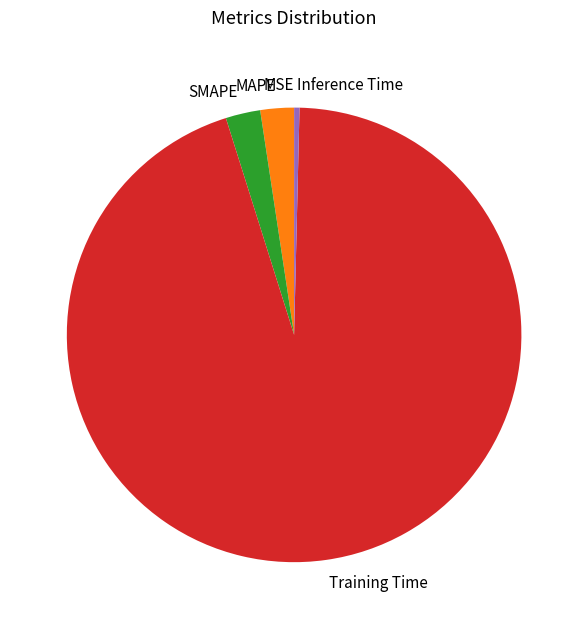

Which category has the biggest portion of the pie?

Training Time